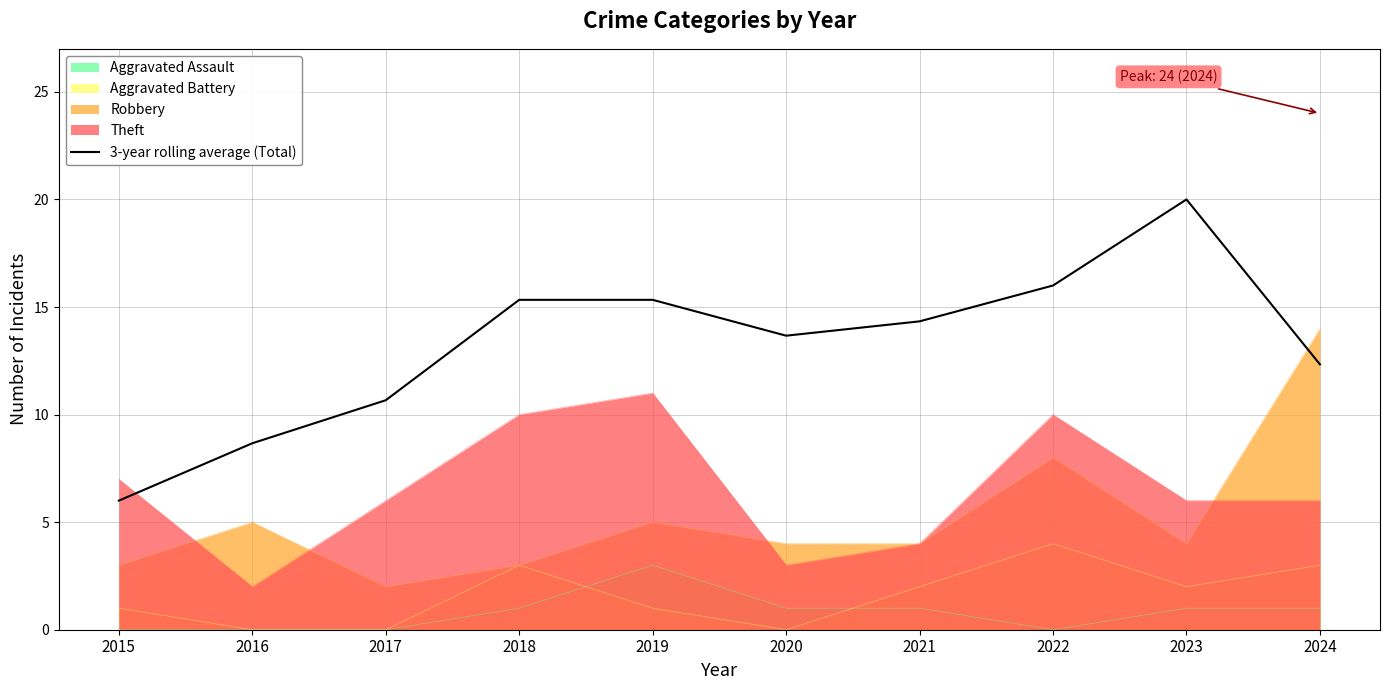

True or false: there are more than 0 points higher than both neighbors.

True